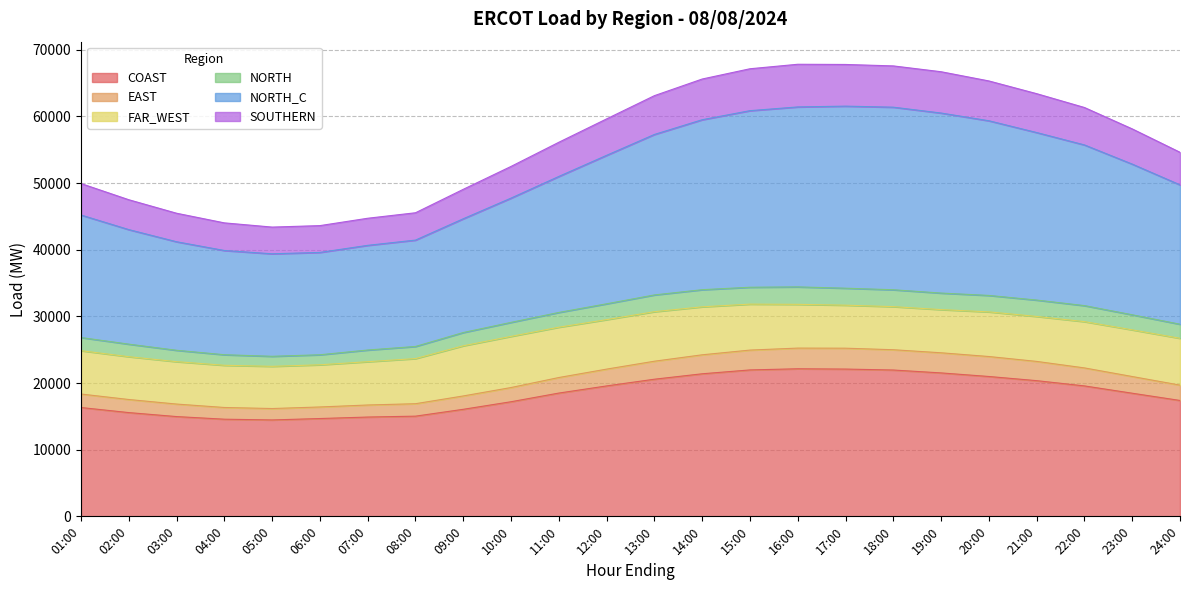

What is the label of the 24th point from the left?

24:00